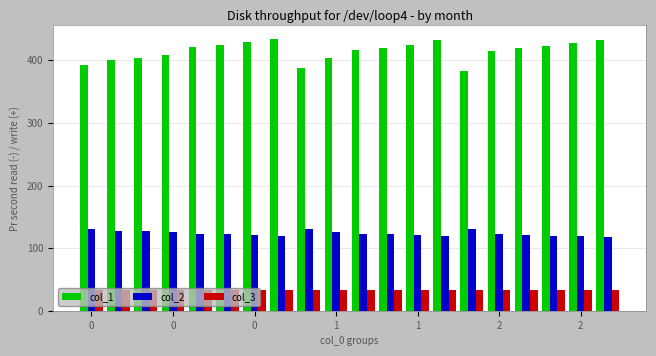

List the series in order of their overall mean, highest first.

col_1, col_2, col_3